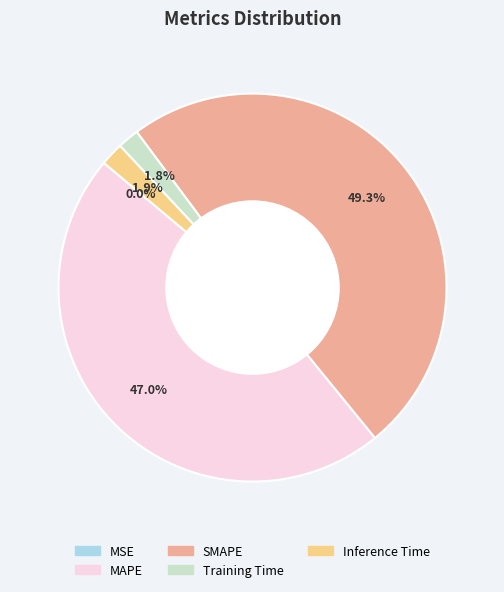

How much of the chart is everything except SMAPE?

50.7%